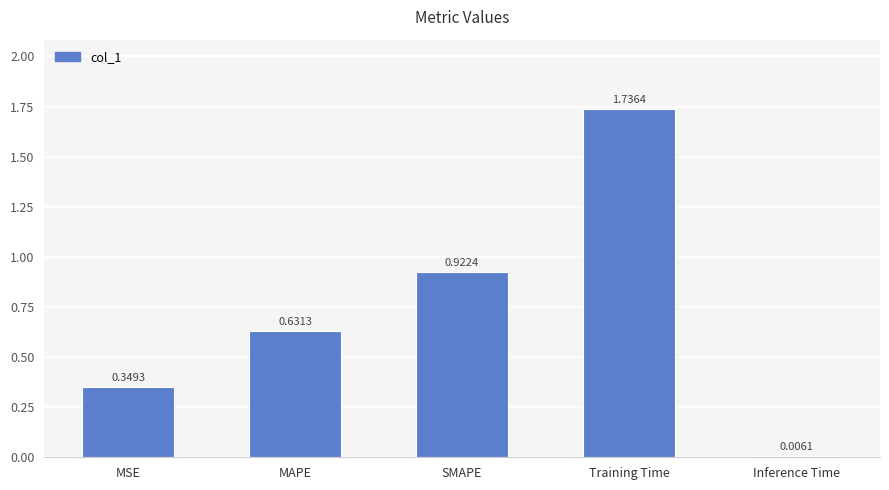

Which has a higher value, Training Time or MAPE?

Training Time